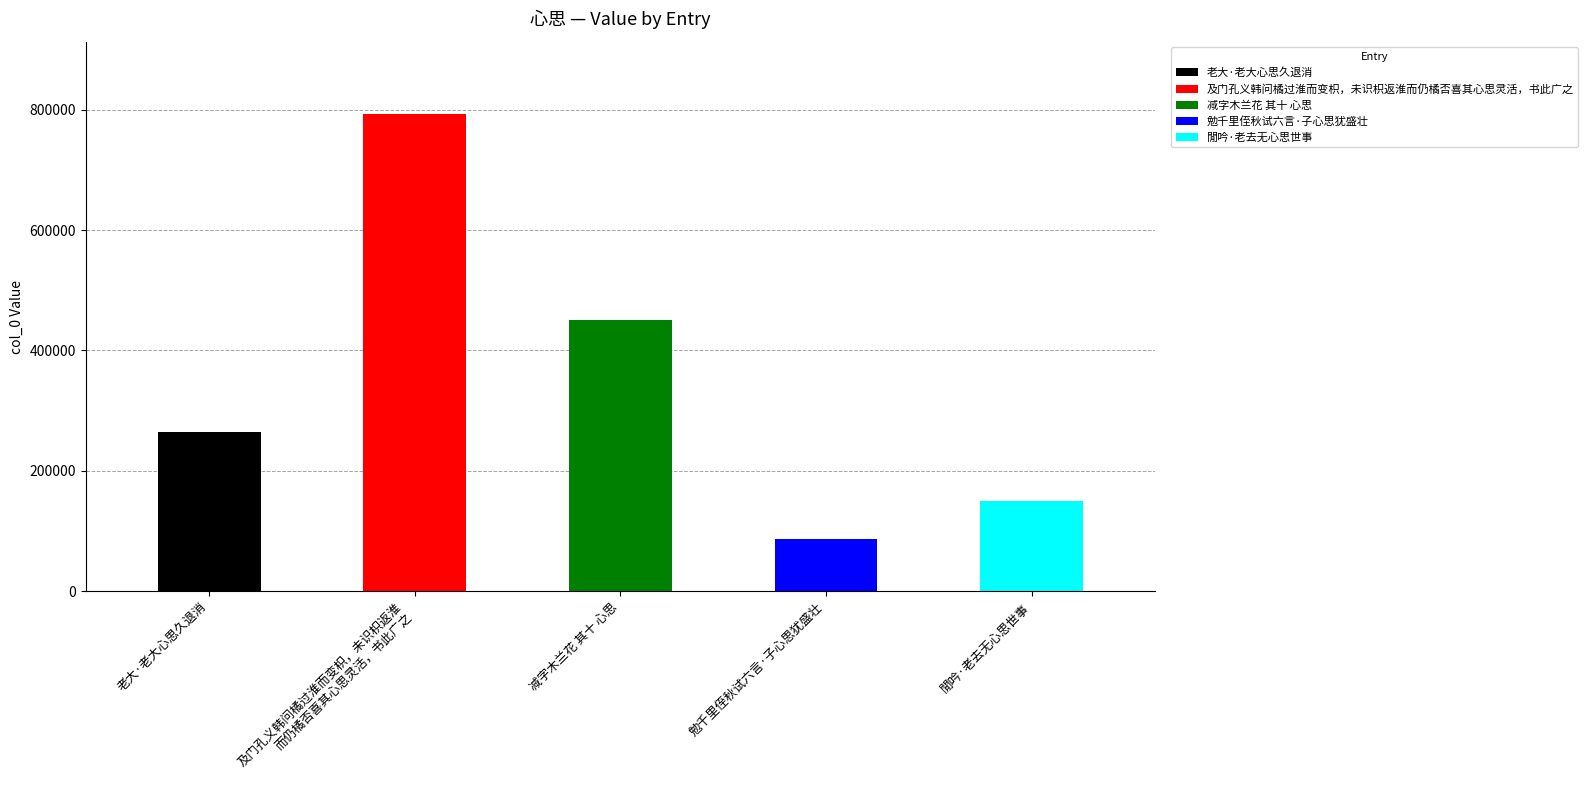

What is the sum of all values?

1746673